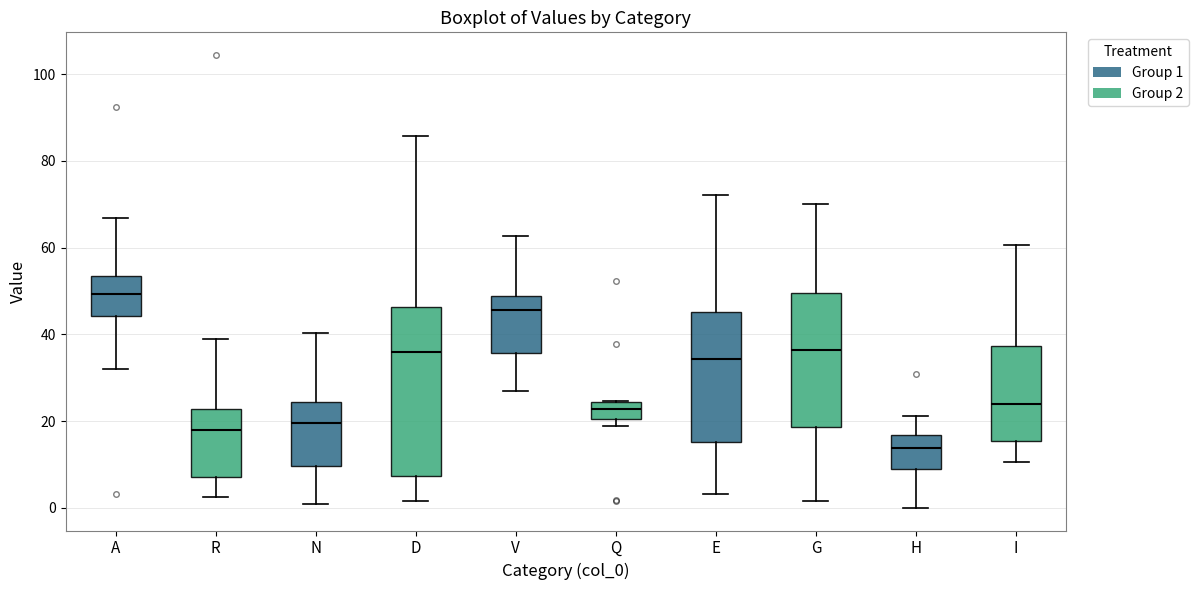

Which box's median line is the highest?

A